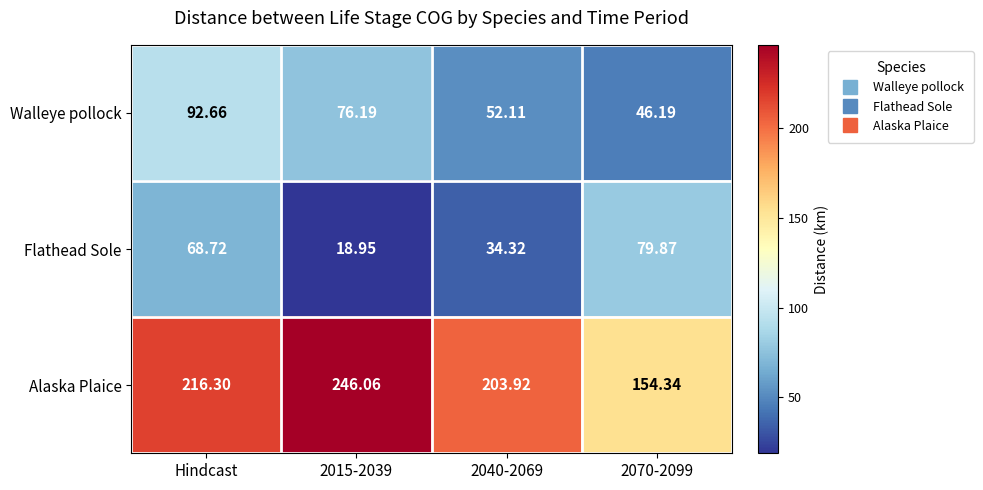

Where does the Walleye pollock series first go above 76?

Hindcast